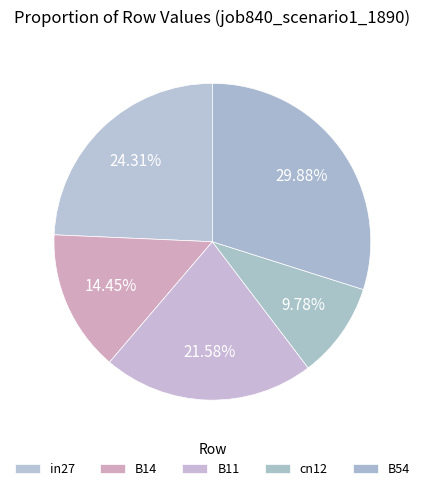

What is the largest slice in the pie chart?

B54